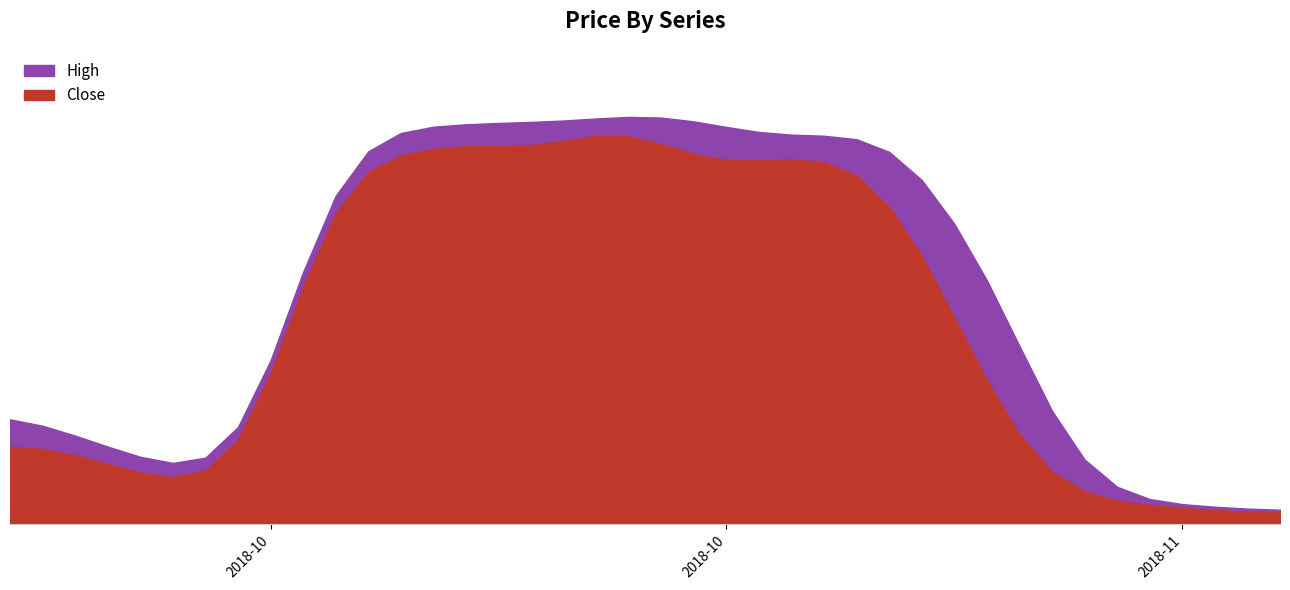

What are all the series names shown in the legend?

Close, High